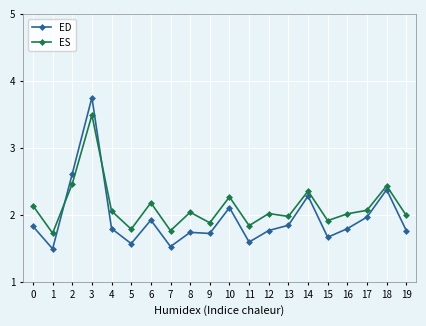

How many lines are shown in the chart?

2